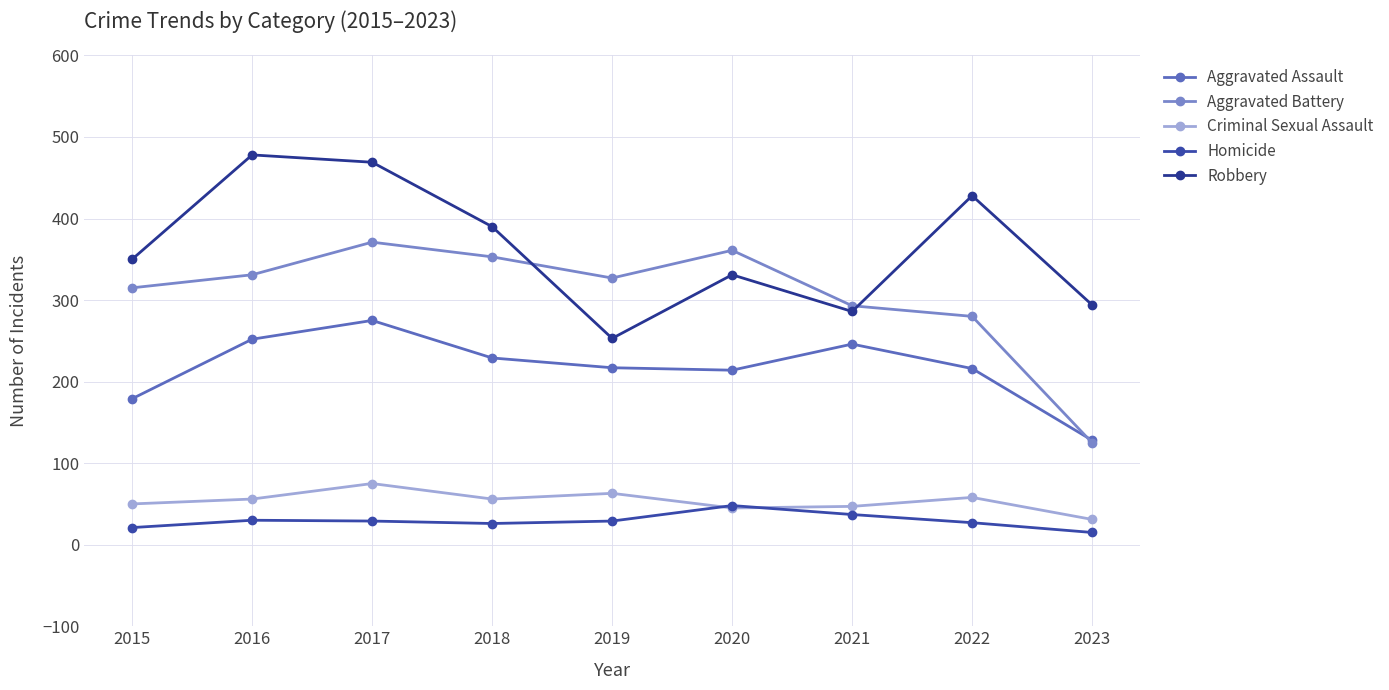

Which series changed the most between 2019 and 2020?

Robbery